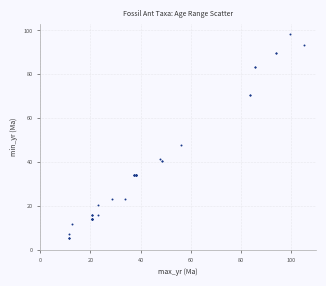

What Y value in the scatter plot is closest to 51?

47.8